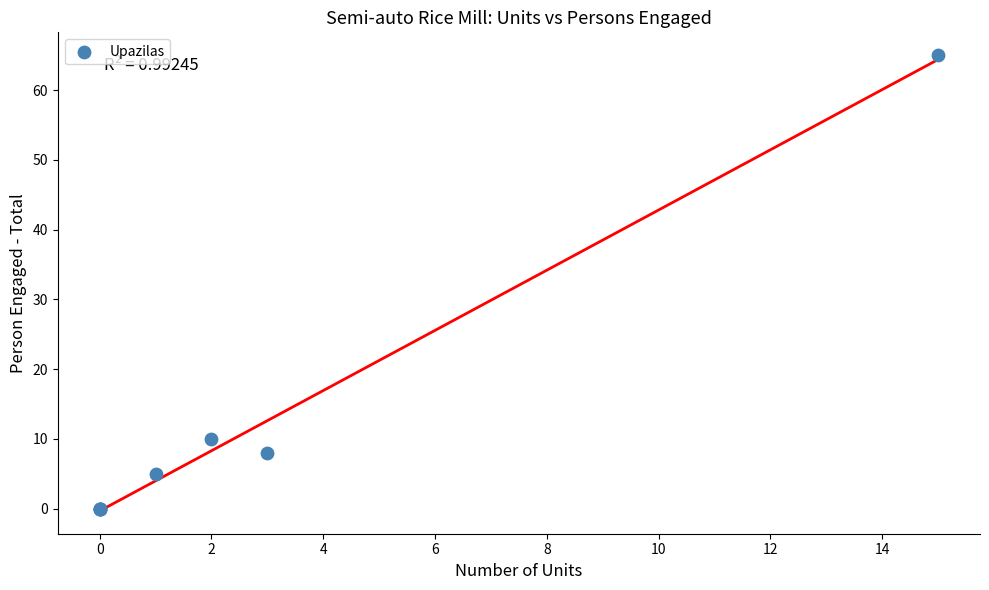

What Y value in the scatter plot is closest to 32?

10